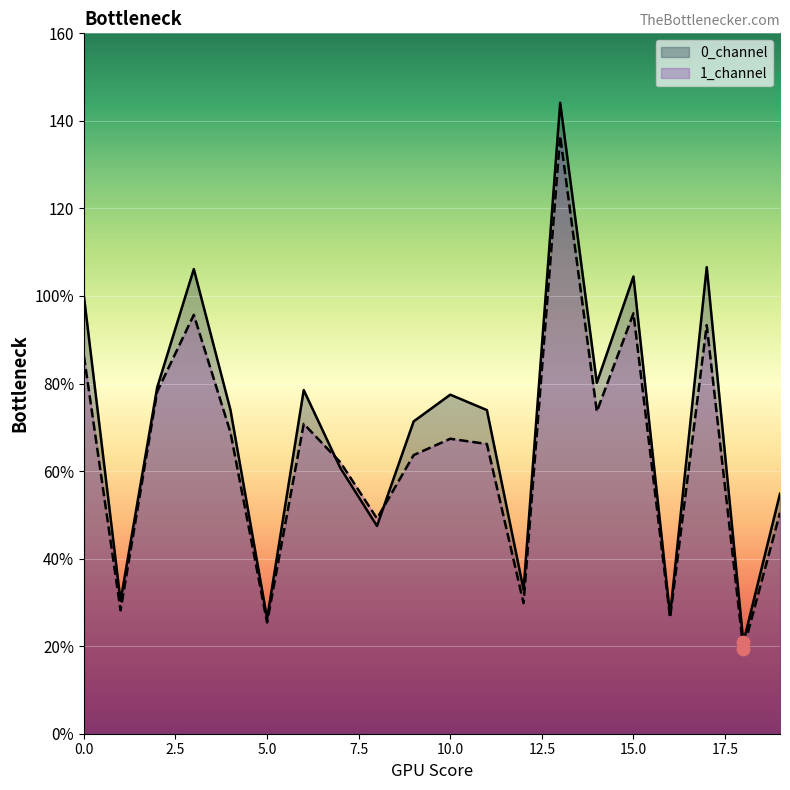

Which series has the largest total across all categories?

0_channel